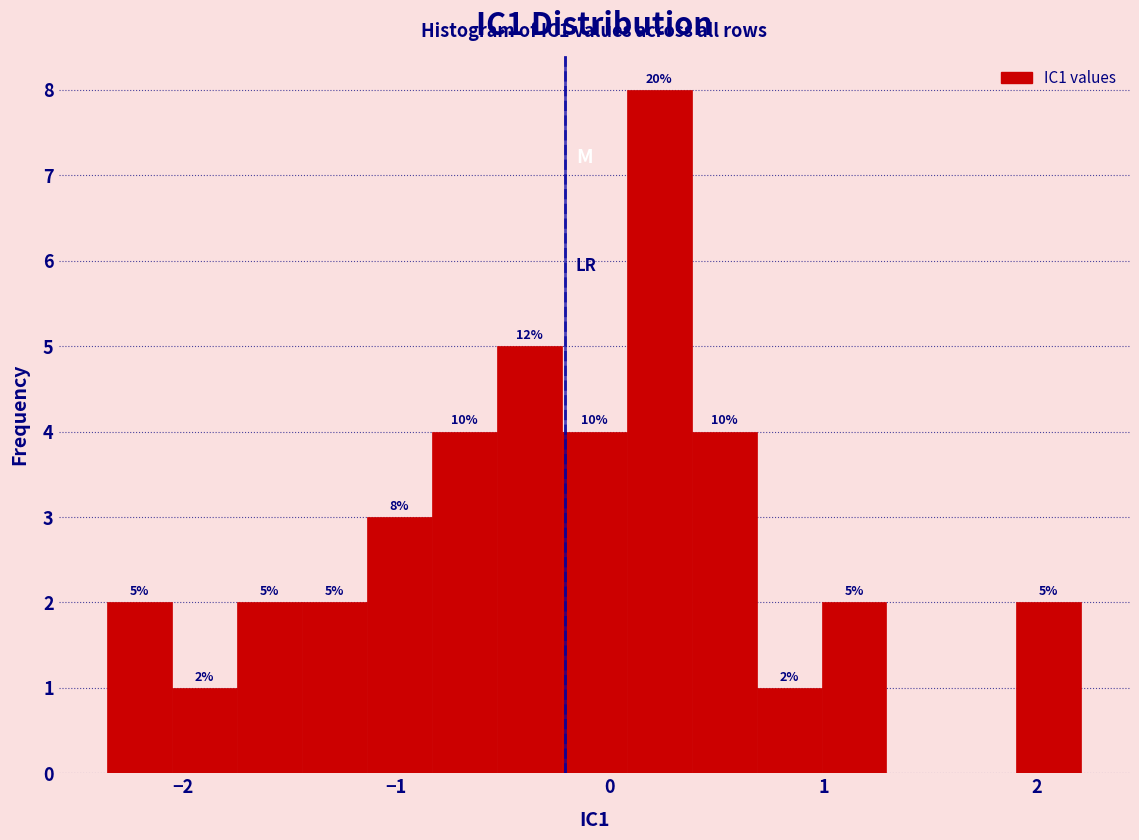

Around what value on the x-axis is the tallest bar? Give the approximate position of its centre, as read against the axis.

0.2